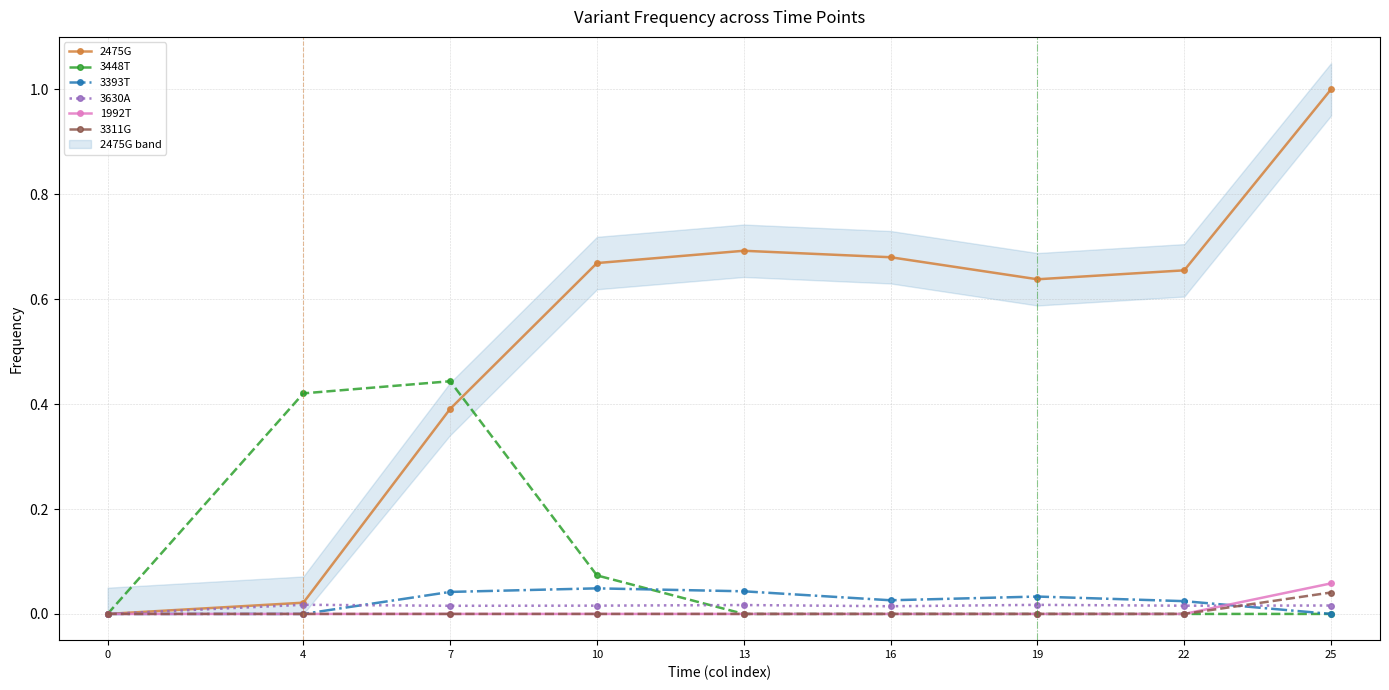

How many lines are shown in the chart?

6